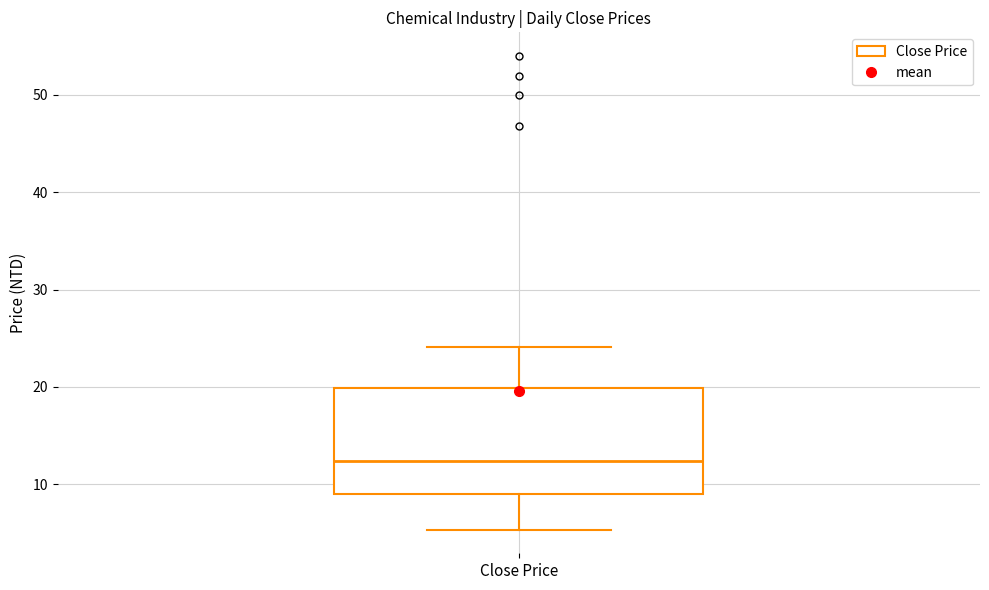

Read this box plot against the y-axis: the position of the median line, the range covered by the box, and the ends of both whiskers. The values are not printed on the chart, so give them approximately, as read against the axis.

median 12, box 9 to 20, whiskers 5 to 24